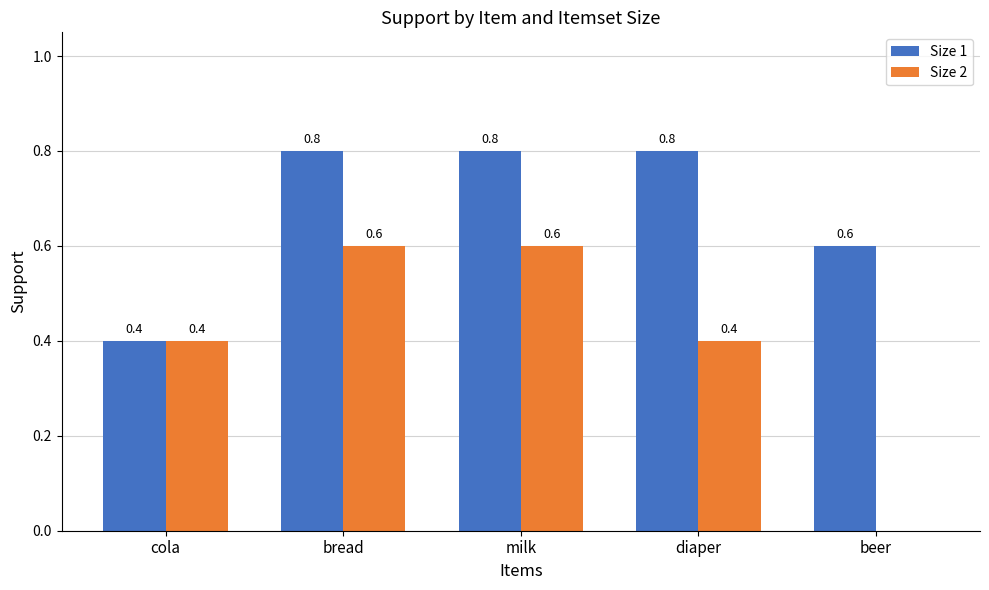

The value of Size 2 at beer is 0.3. True or false?

False